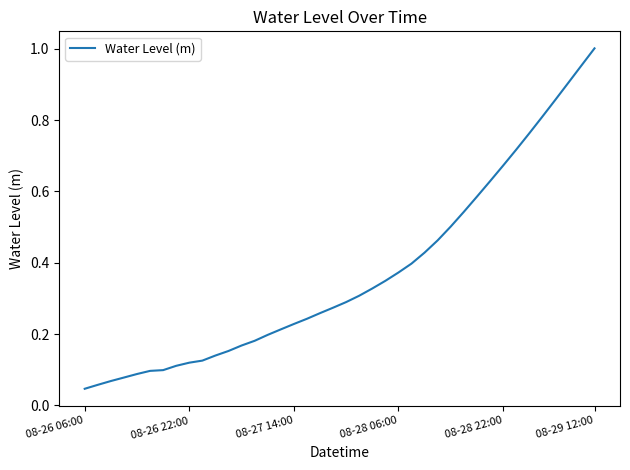

What is the average value?

0.4